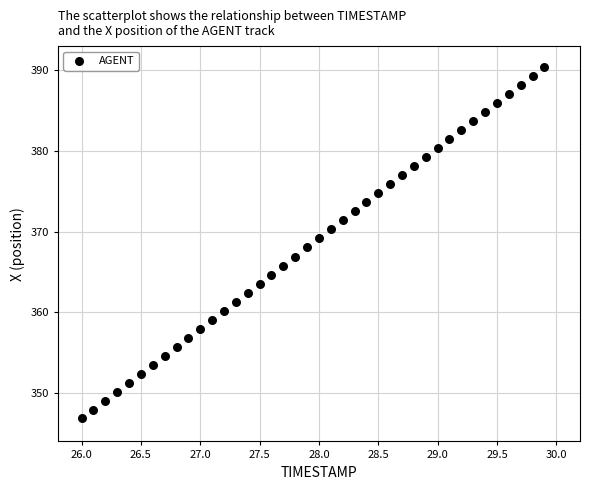

What is the range of Y values (max minus min)?

43.6